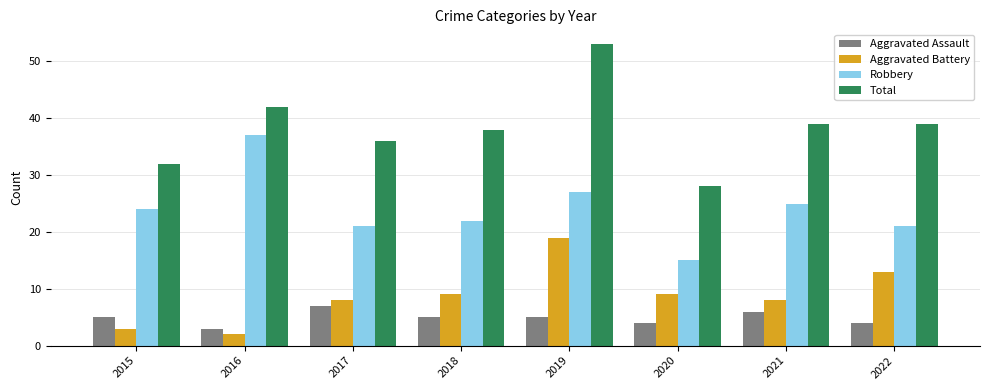

Which category has the highest value in the Aggravated Battery series?

2019